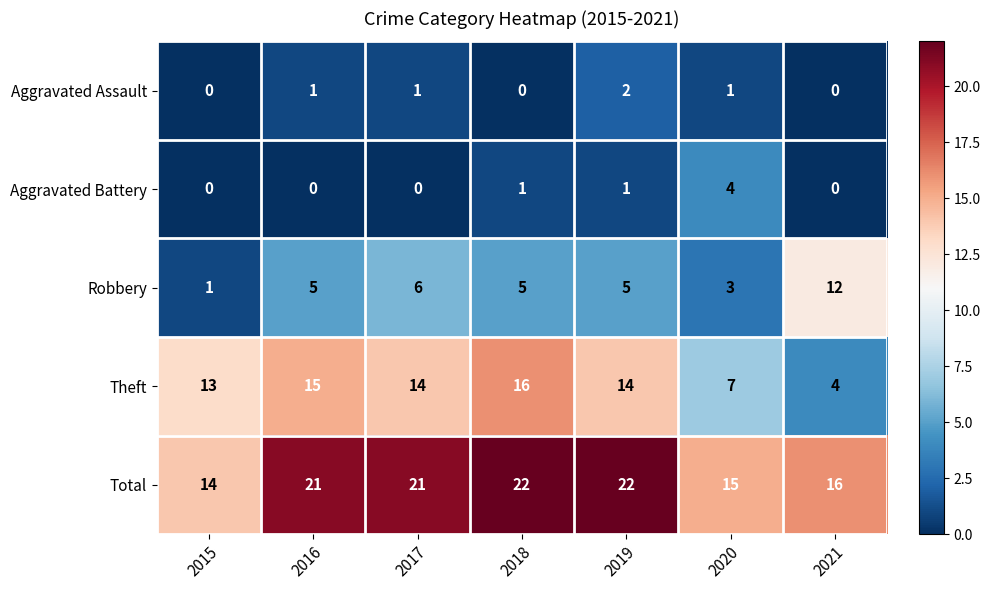

What is the maximum value shown in the chart?

22